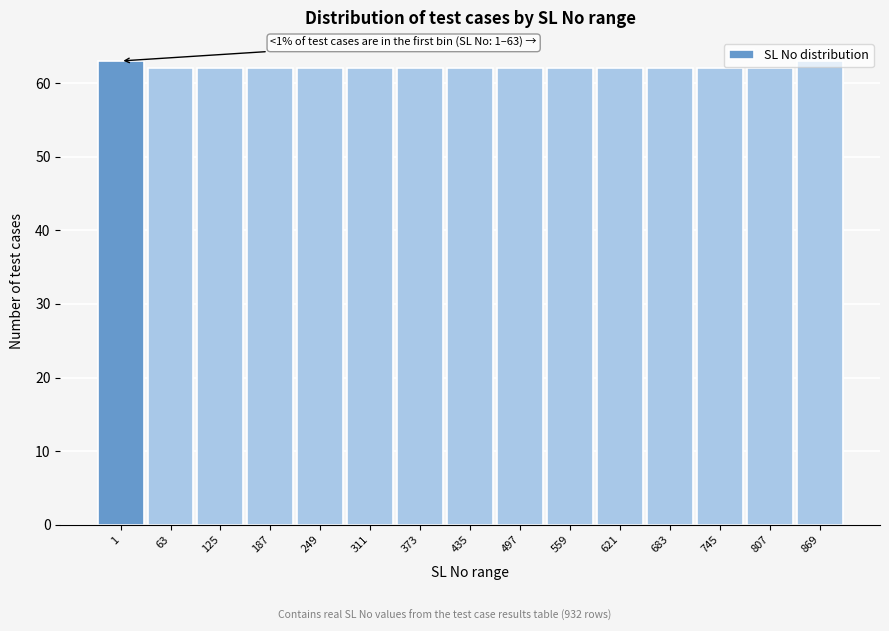

Approximately how many times larger is the value at 1 compared to 373?

1.0